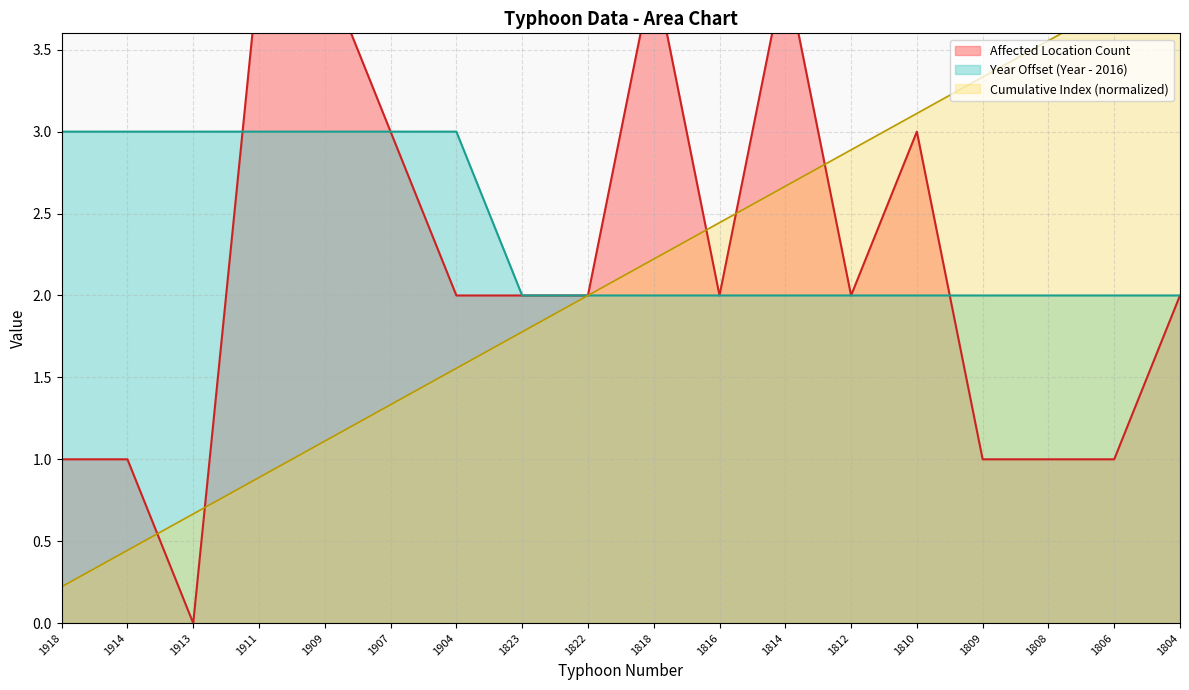

What is the highest value of the Year Offset (Year - 2016) series?

3